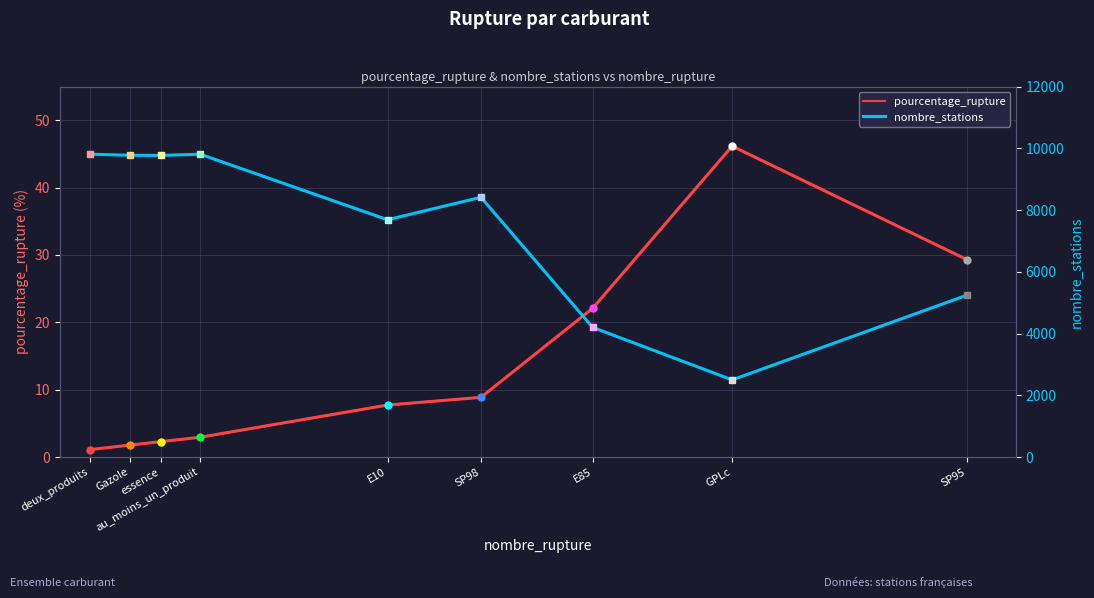

How many values in the nombre_stations series are below 8414?

4